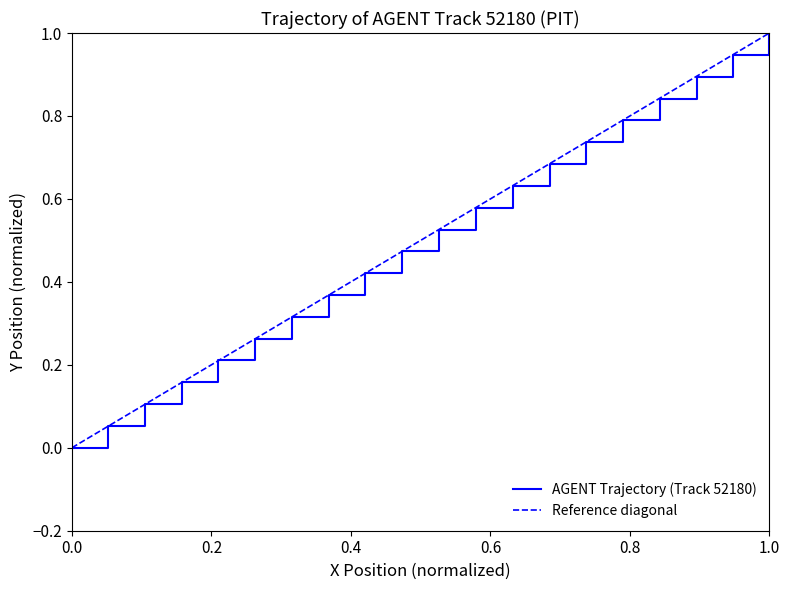

What is the highest value of the AGENT Trajectory (Track 52180) series?

1.0